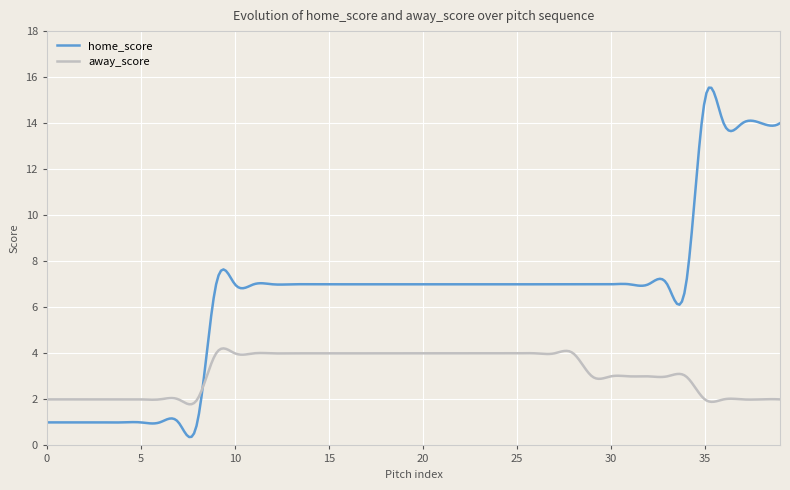

Rank the series by their maximum value, from highest to lowest.

home_score, away_score